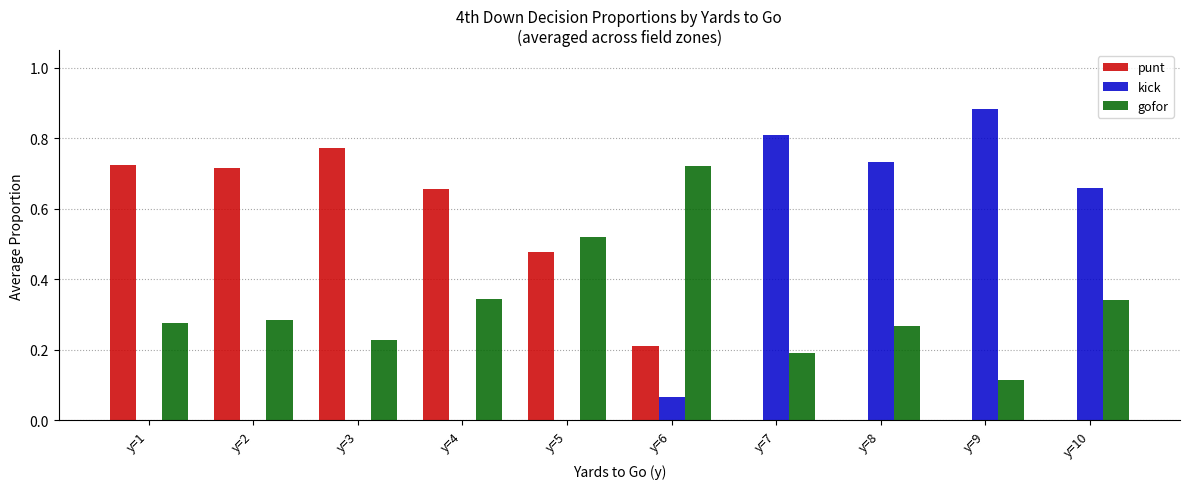

Are the bars horizontal?

No